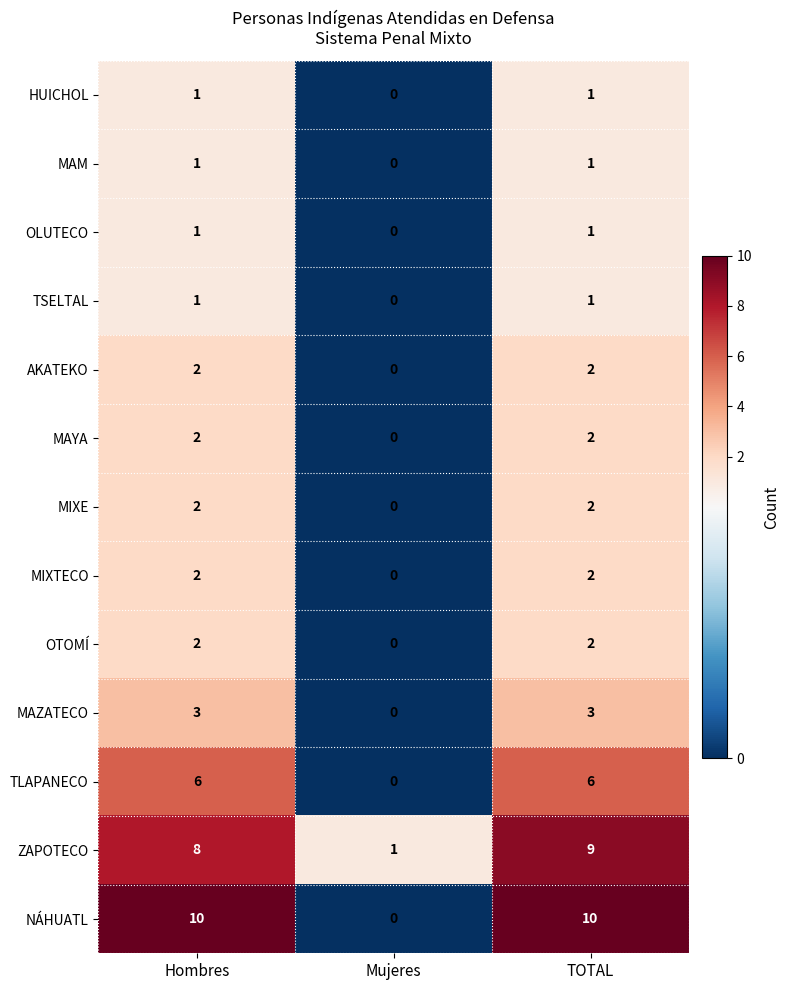

Which series has the largest total across all categories?

NÁHUATL